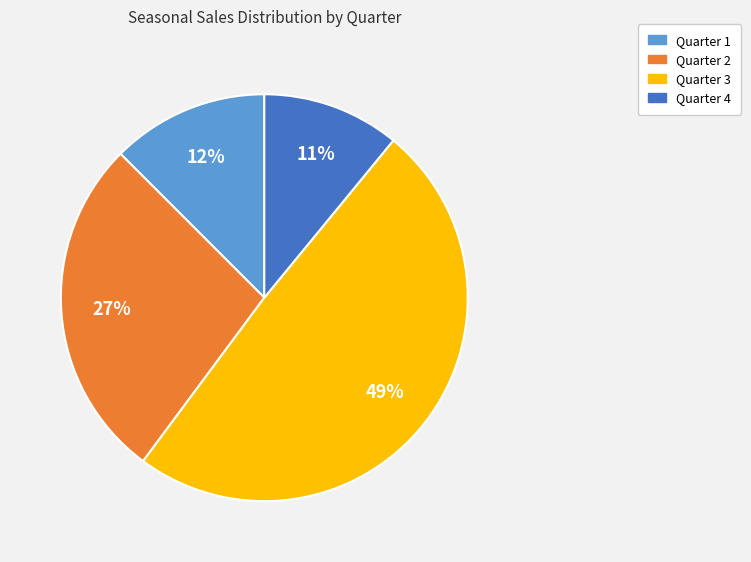

Rank the categories by value from lowest to highest.

Quarter 4, Quarter 1, Quarter 2, Quarter 3